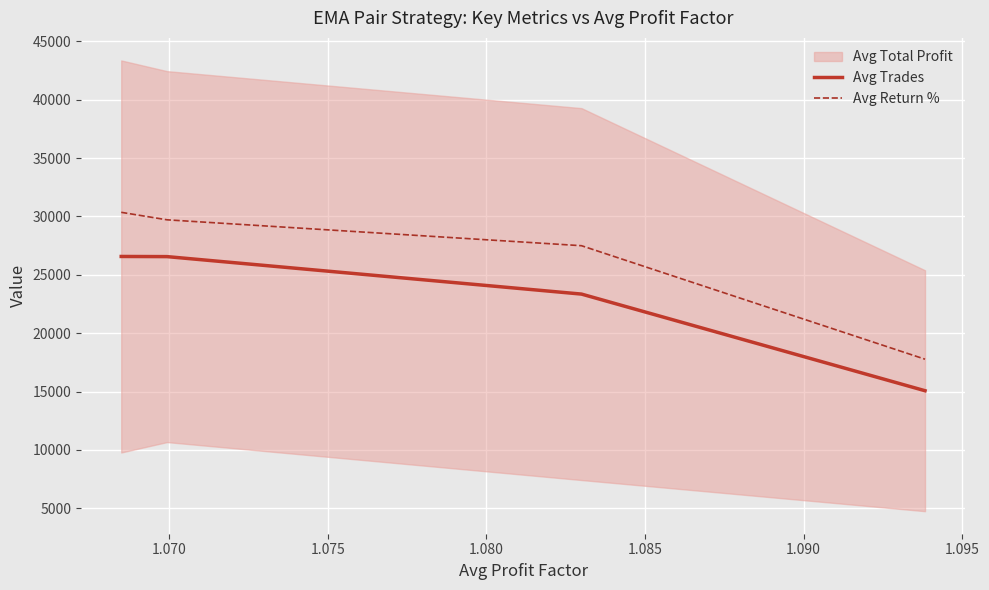

True or false: Avg Trades and Avg Return % intersect in this chart.

False